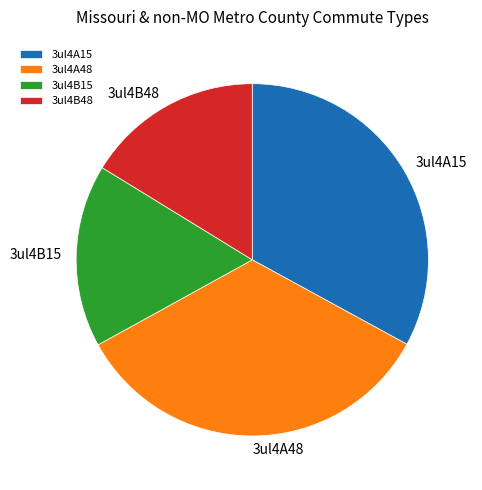

Which has a higher value, 3ul4A48 or 3ul4B15?

3ul4A48